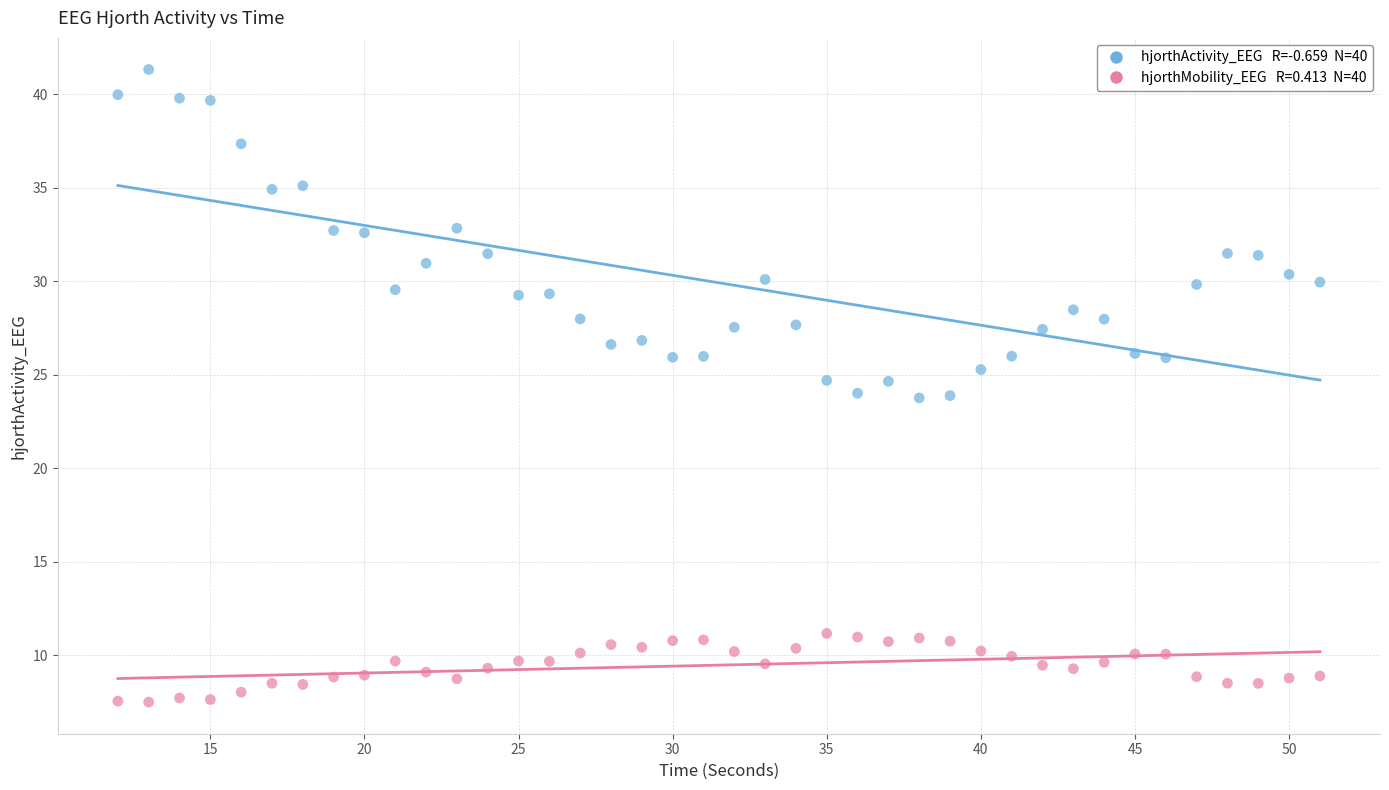

Across all data points, what is the range of Y values (max minus min)?

33.8